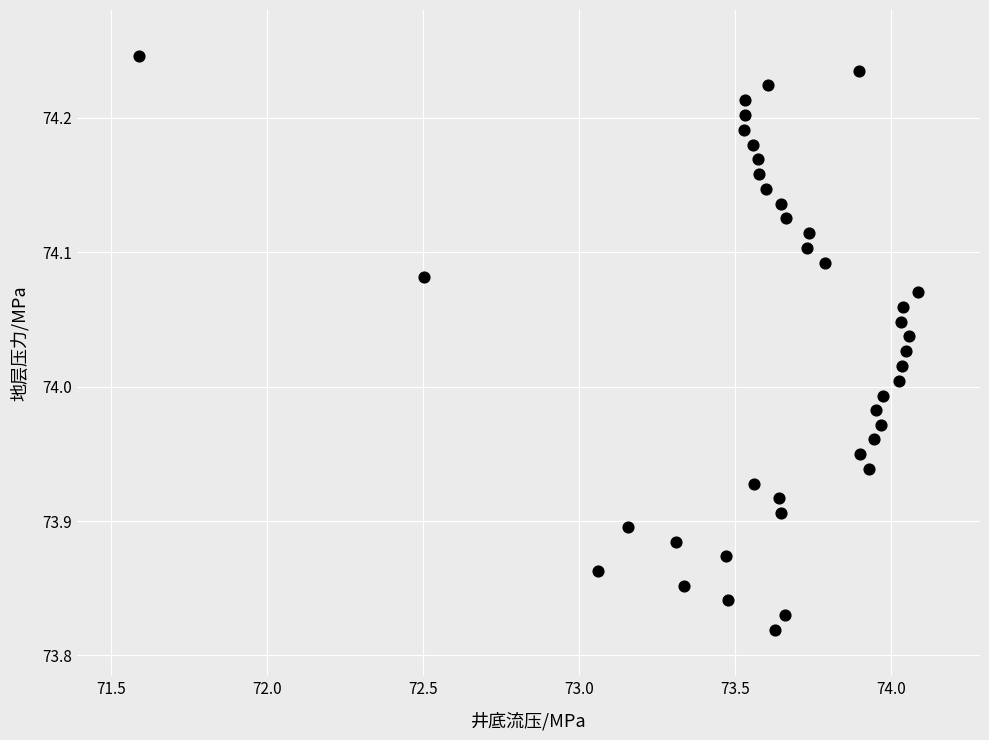

What is the range of X values (max minus min)?

2.5